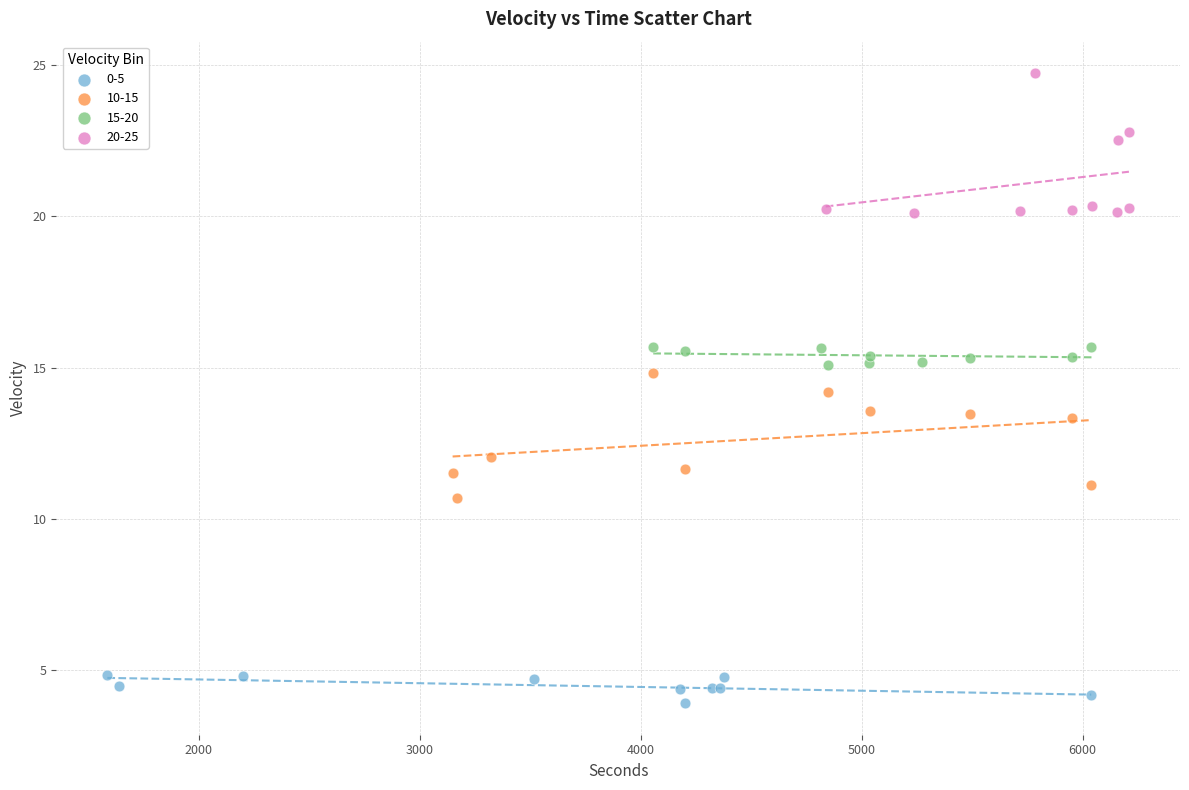

Which series has the largest Y range (max minus min)?

20-25